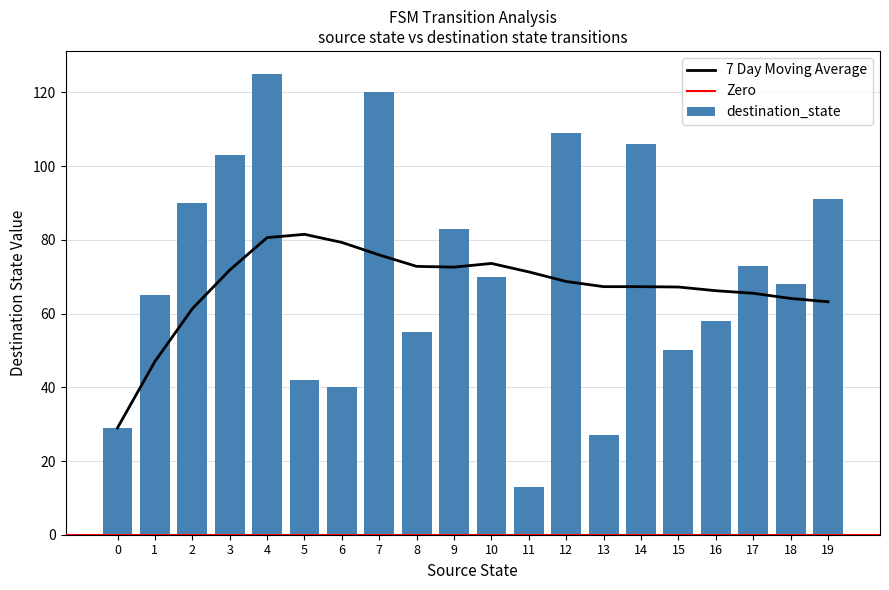

Where does the 7 Day Moving Average series first go above 68?

3